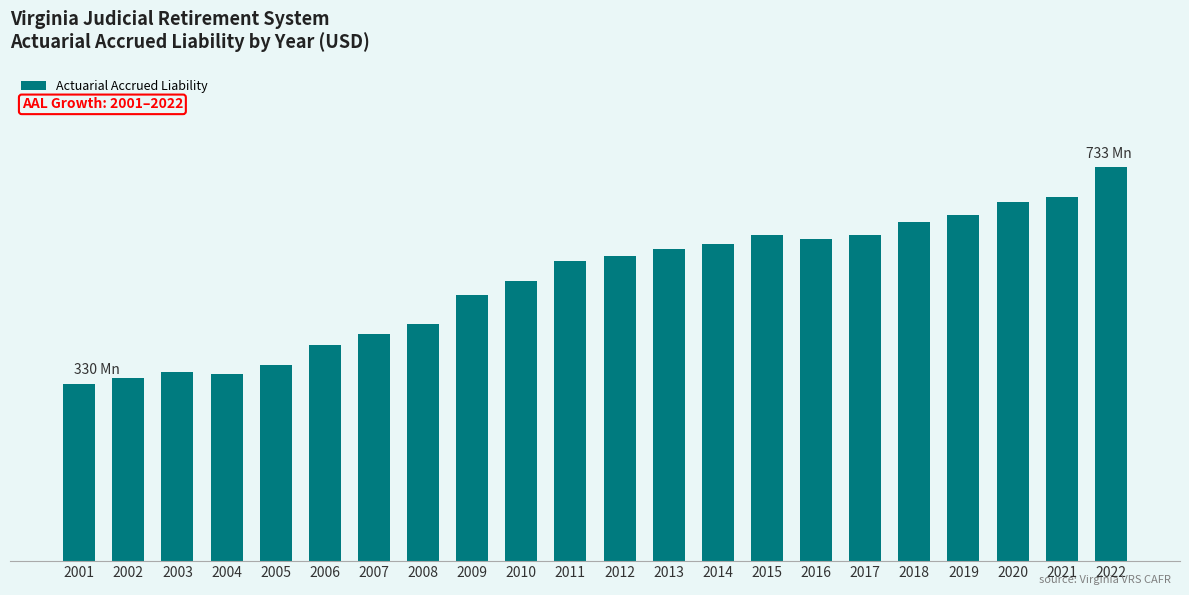

Does the chart contain any negative values?

No